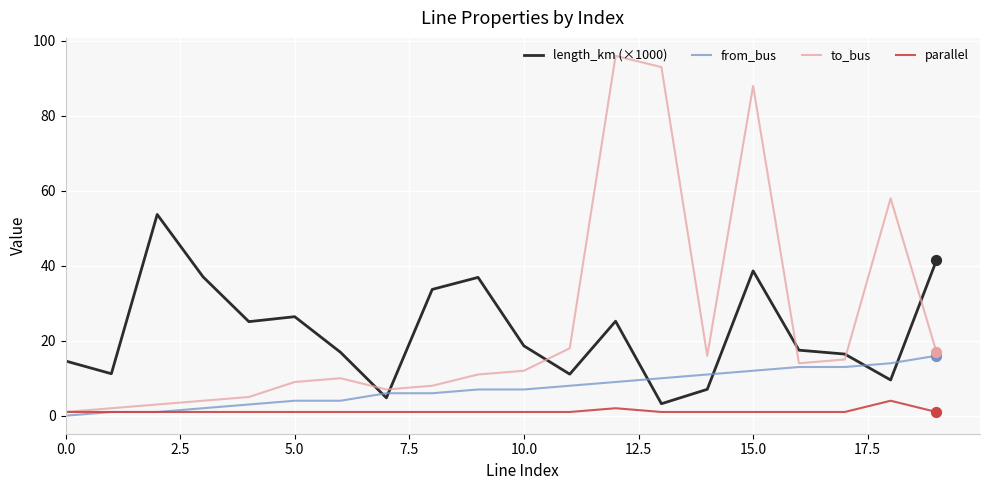

Which series has the widest spread of values?

to_bus